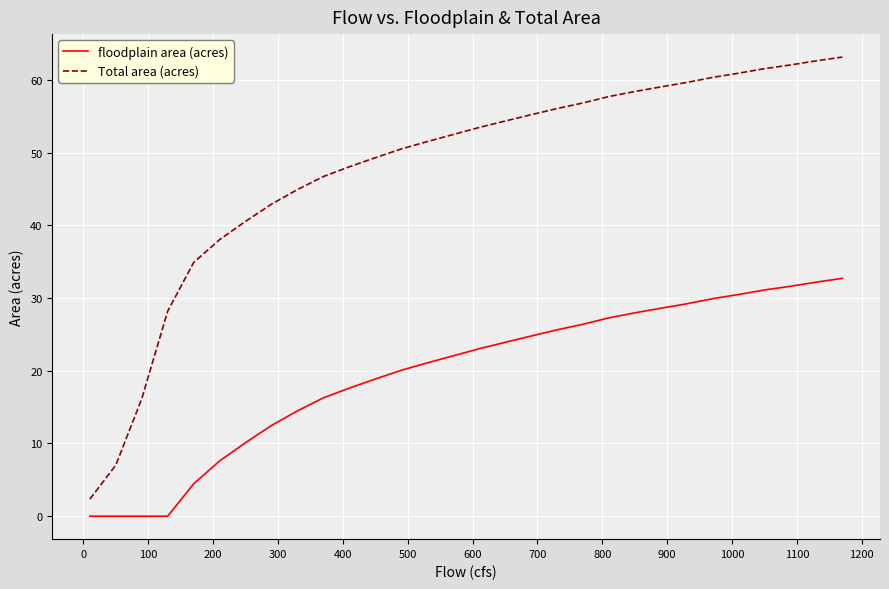

Does the chart have visible grid lines?

Yes